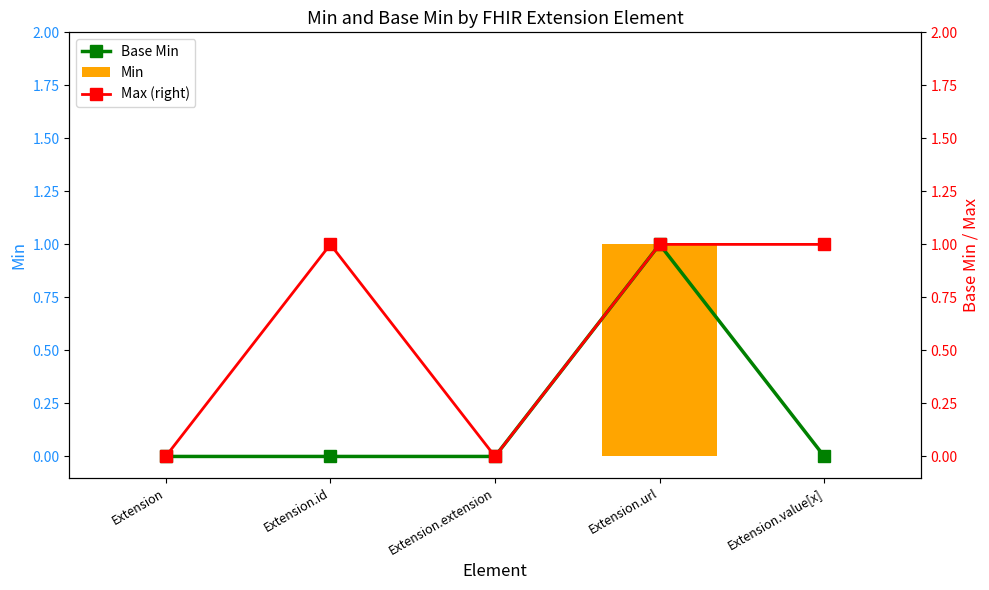

How many series are shown in this chart?

3